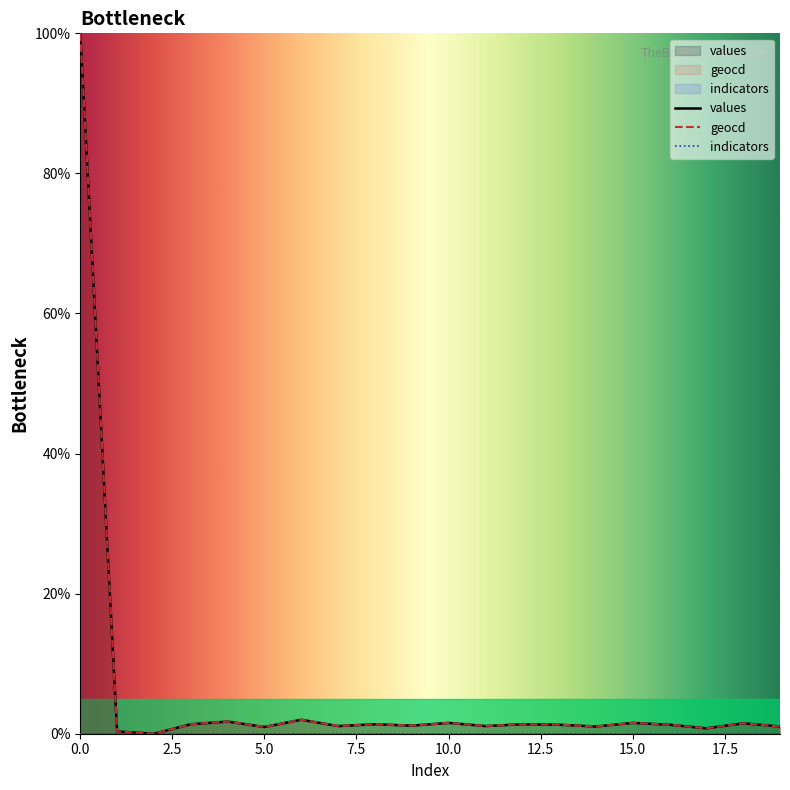

In geocd, how many points are lower than both neighbors (excluding endpoints)?

7